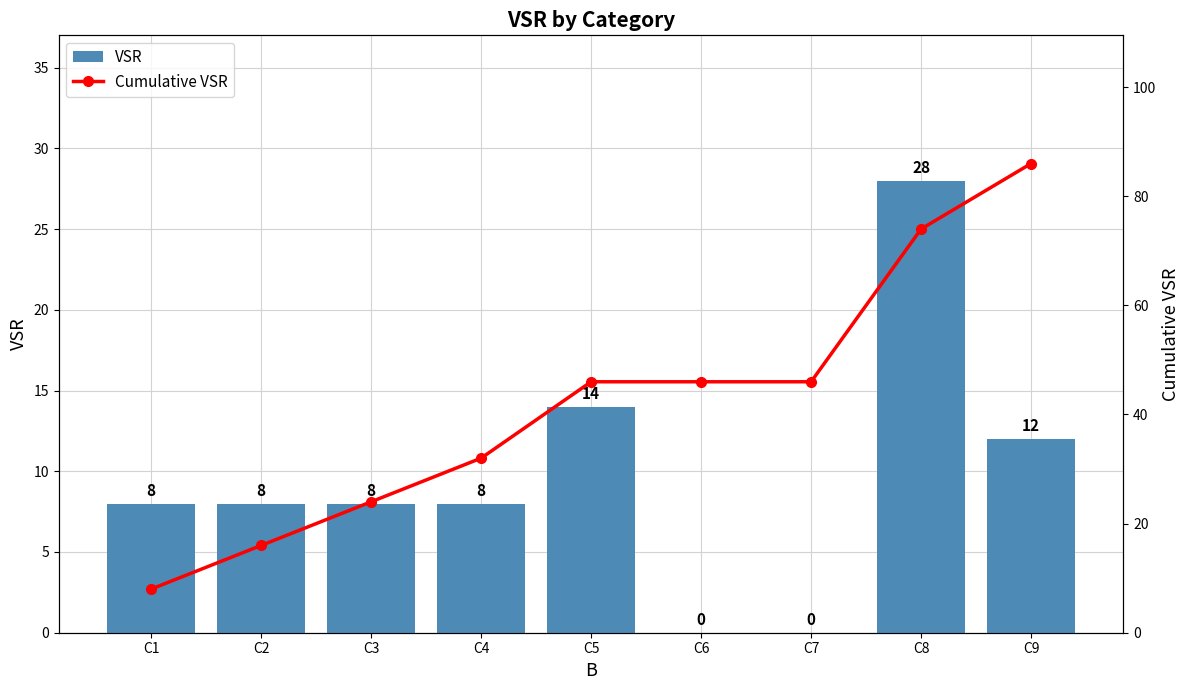

What is the difference between the maximum and second lowest values in the VSR series?

28